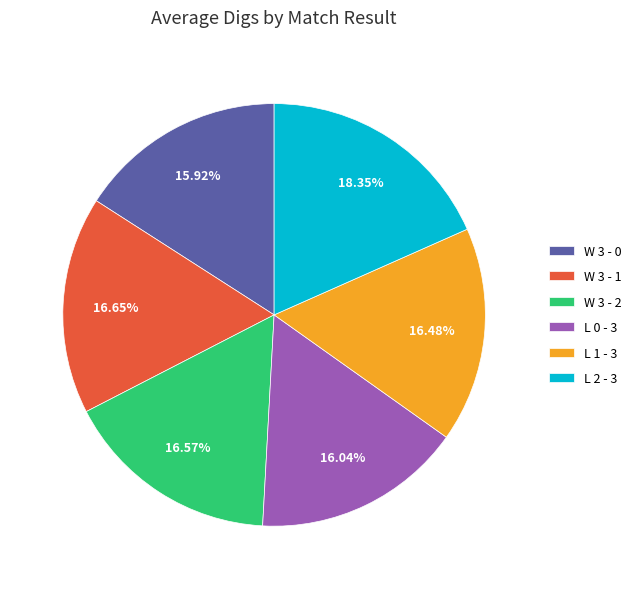

Approximately how many times larger is the value at L 1 - 3 compared to W 3 - 2?

1.0